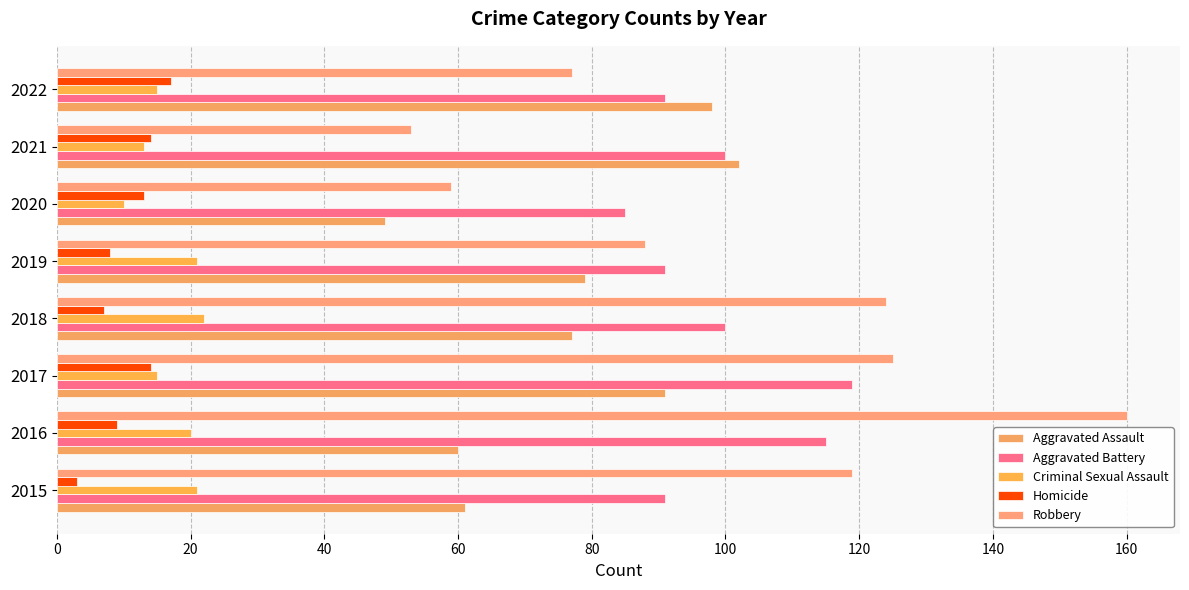

How many values in the Aggravated Battery series are below 100?

4